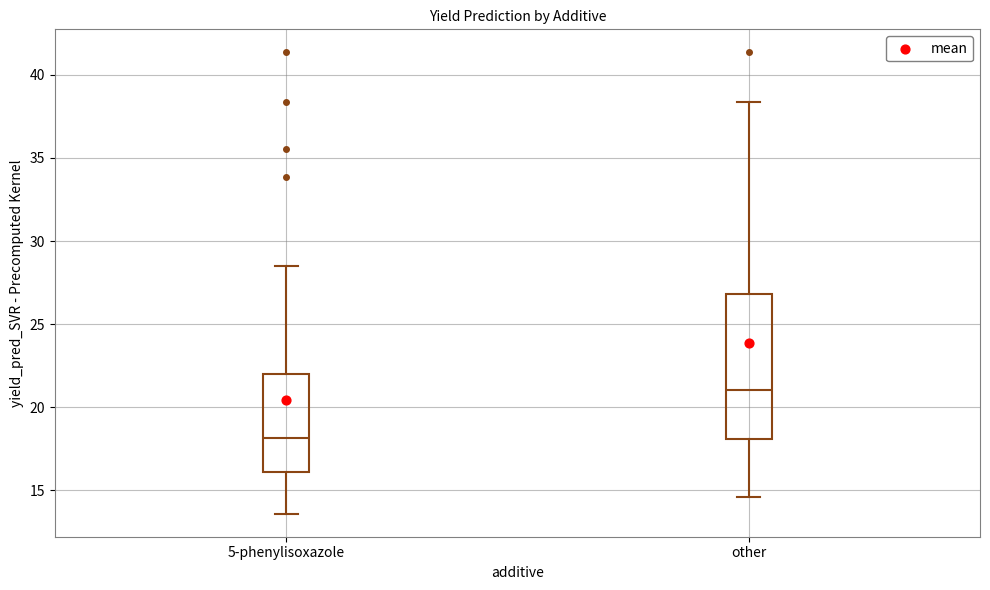

Reading left to right, transcribe this box plot: for each box, give where its median line is, the range the box spans, and where its two whiskers end, as read against the y-axis. The values are not printed on the chart, so give them approximately, as read against the axis.

5-phenylisoxazole: median 18.0, box 16.0 to 22.0, whiskers 13.5 to 28.5
other: median 21.0, box 18.0 to 27.0, whiskers 14.5 to 38.5